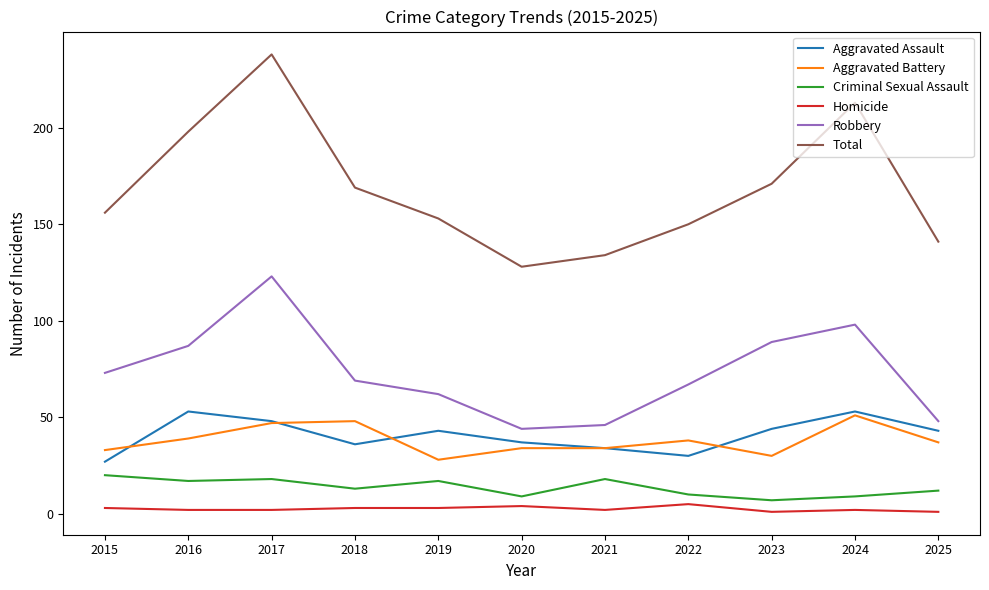

Which series changed the most between 2016 and 2023?

Total